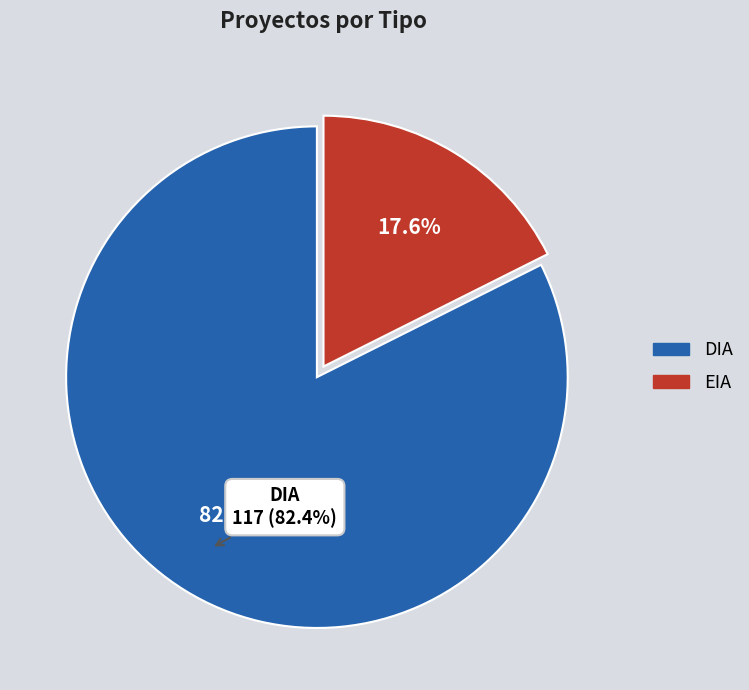

Which slice is the smallest?

EIA